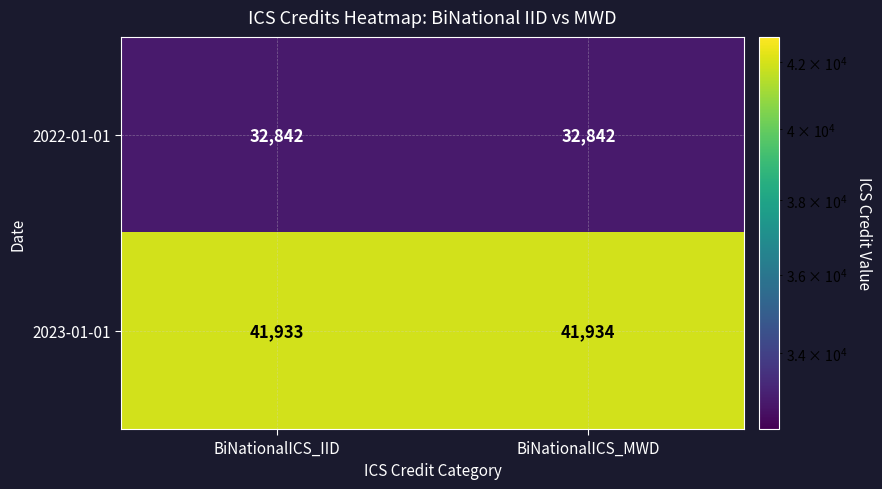

Between BiNationalICS_IID and BiNationalICS_MWD, which series saw the biggest shift?

2023-01-01